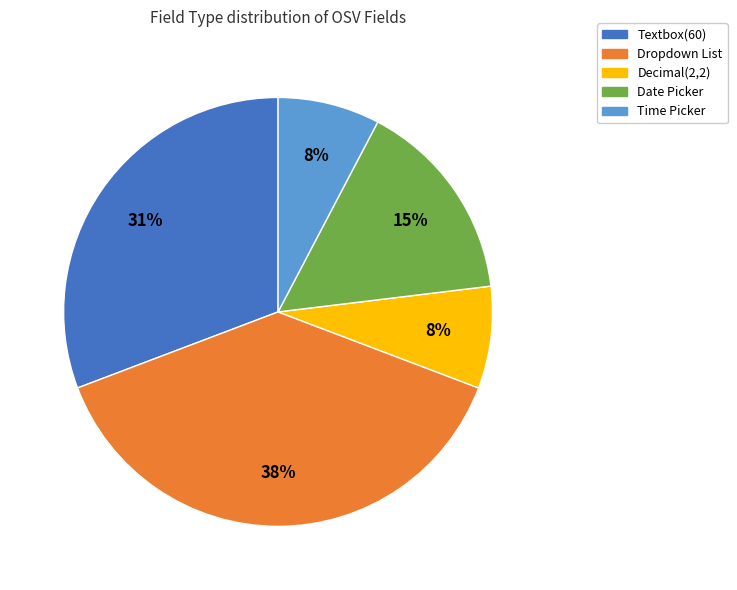

What is the largest slice in the pie chart?

Dropdown List